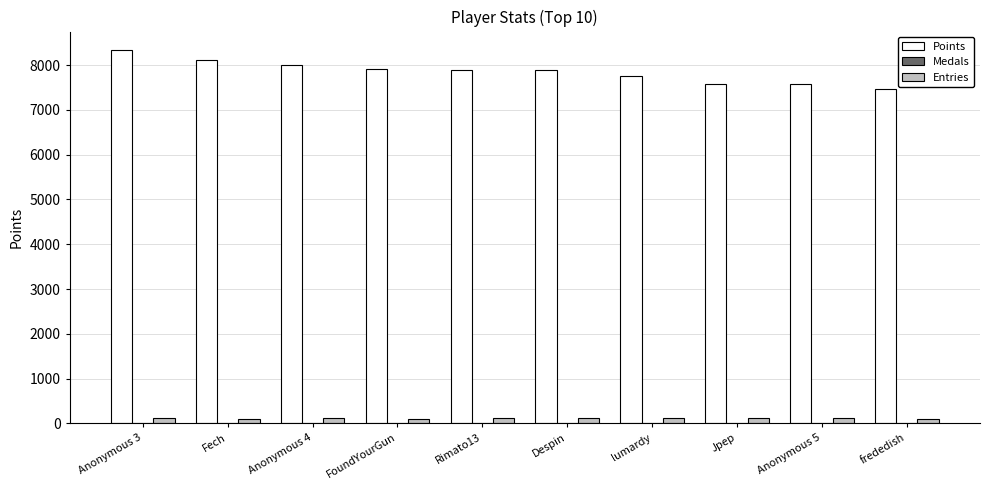

What is the maximum value shown in the chart?

8333